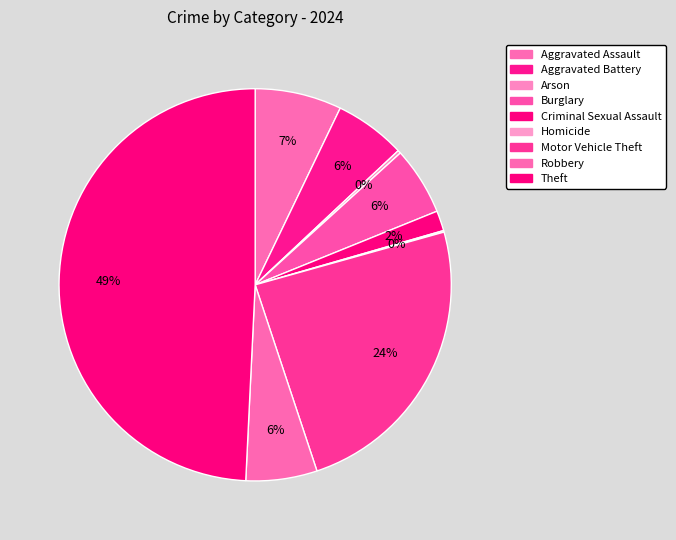

To the nearest percent, what is the difference between the Motor Vehicle Theft and Burglary slice percentages?

19%